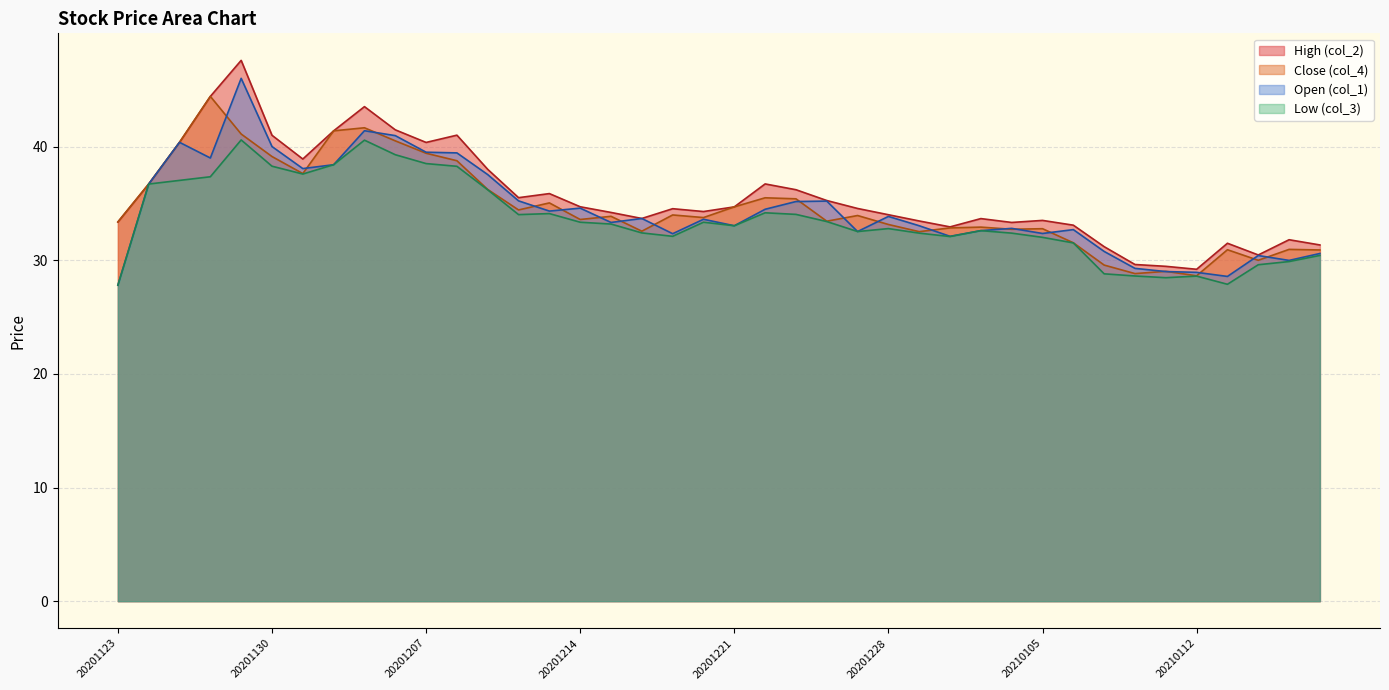

How many data points in Close (col_4) are less than 33?

15